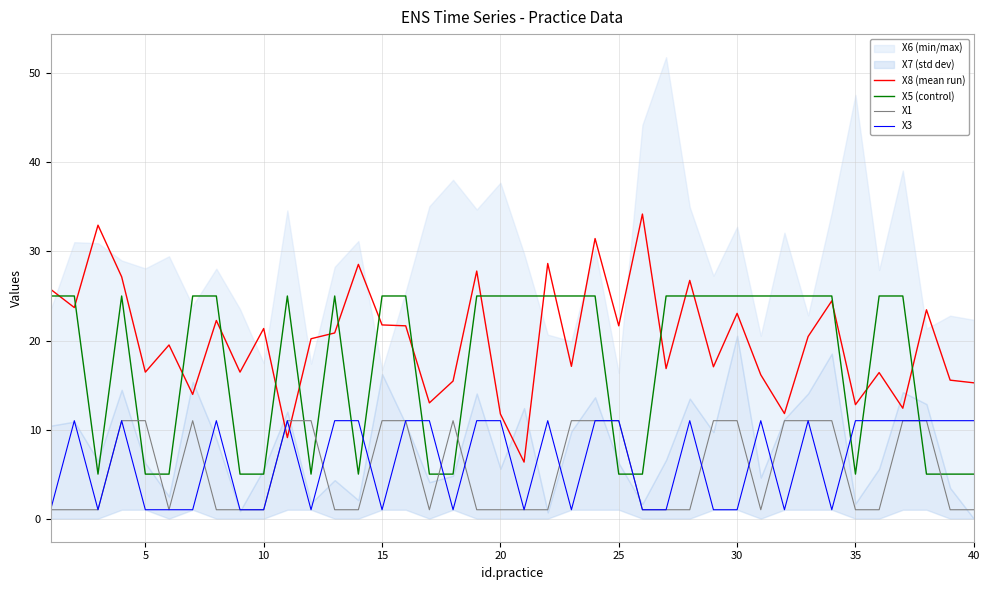

List the series in order of their peak value, highest first.

X8, X5, X1, X3